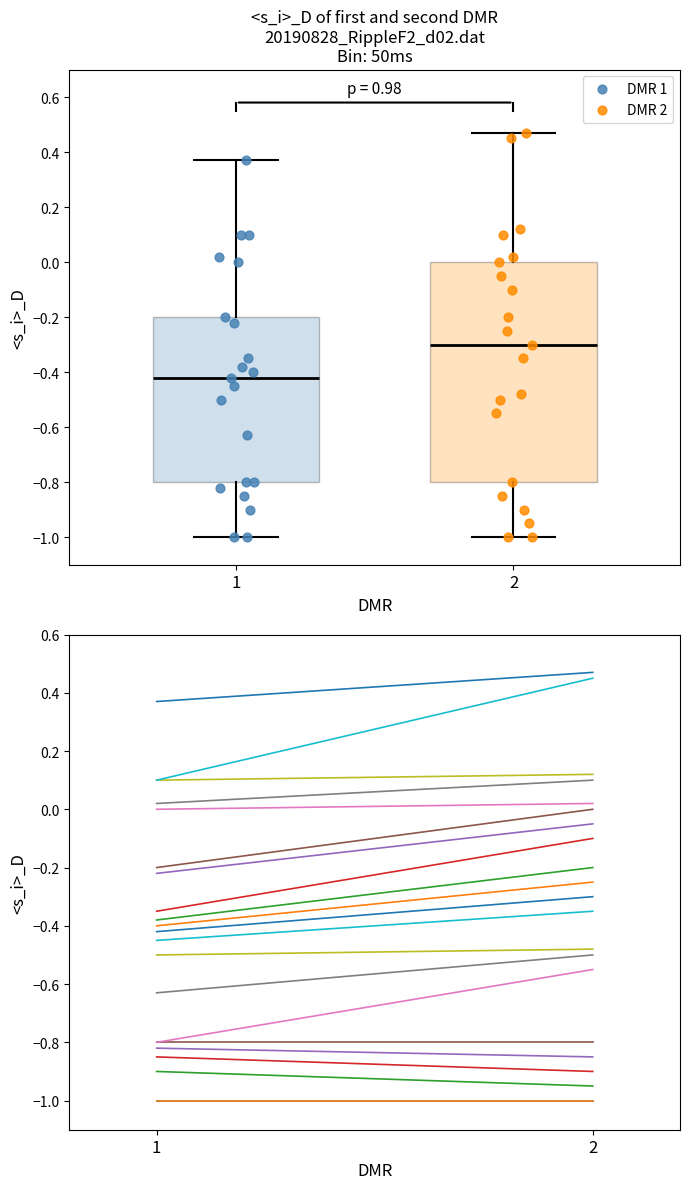

Which series reaches the maximum Y coordinate?

DMR 2